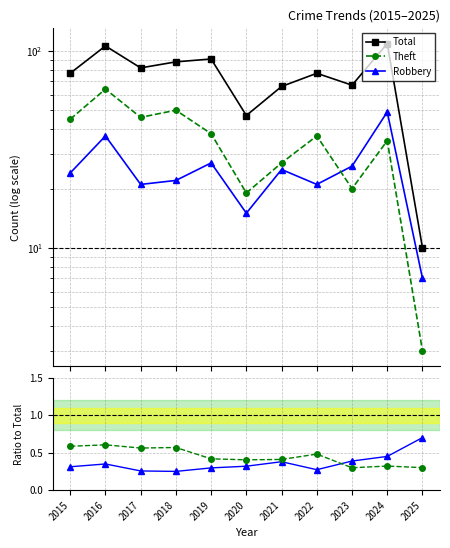

Reading right to left, what are all the values shown in this chart?

Total: 10.0	109.0	67.0	77.0	66.0	47.0	91.0	88.0	82.0	106.0	77.0
Theft: 3.0	35.0	20.0	37.0	27.0	19.0	38.0	50.0	46.0	64.0	45.0
Robbery: 7.0	49.0	26.0	21.0	25.0	15.0	27.0	22.0	21.0	37.0	24.0
Robbery/Total: 0.7	0.4	0.4	0.3	0.4	0.3	0.3	0.2	0.3	0.3	0.3
Theft/Total: 0.3	0.3	0.3	0.5	0.4	0.4	0.4	0.6	0.6	0.6	0.6